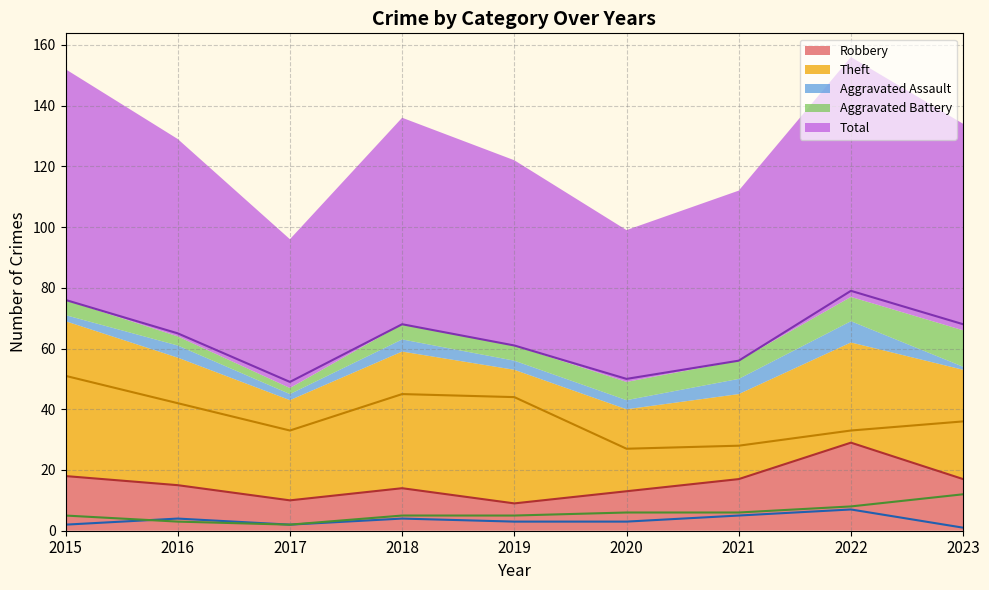

True or false: Total has more than 1 interior local peaks.

True